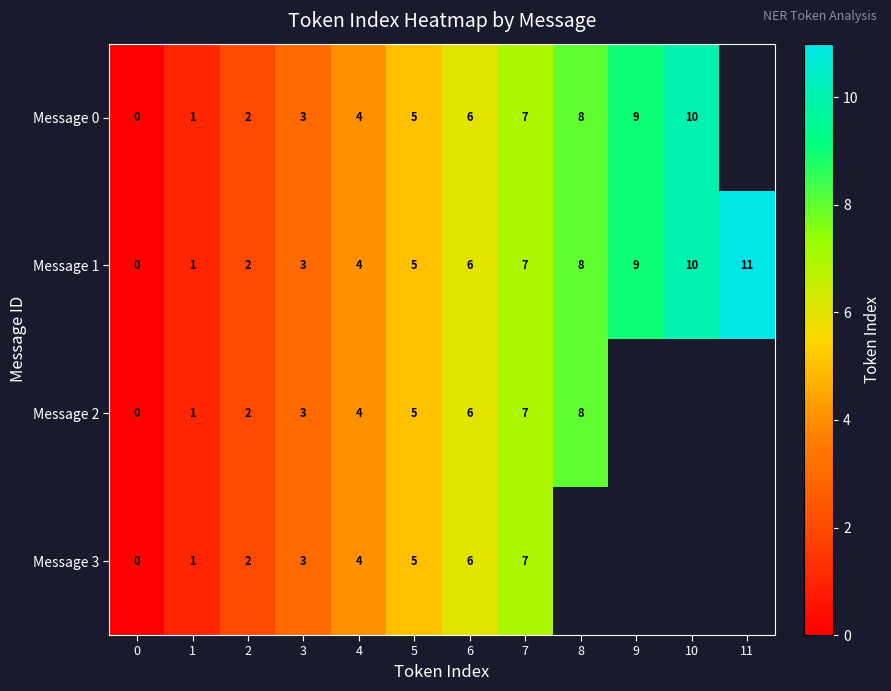

What is the total value across all series at 3?

12